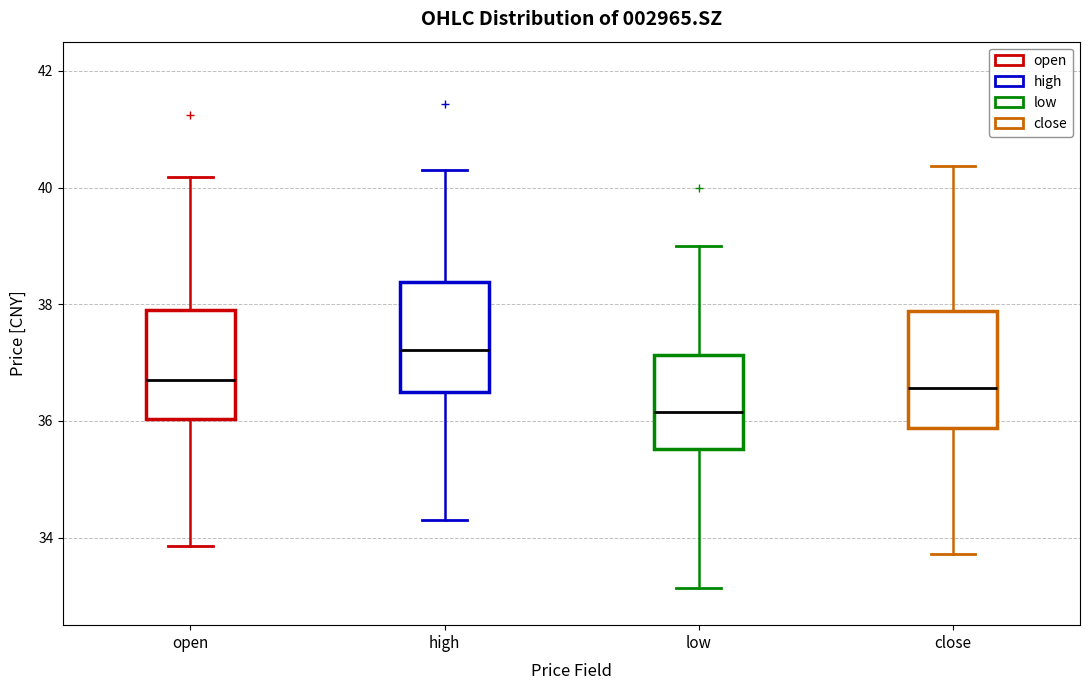

Reading left to right, transcribe this box plot: for each box, give where its median line is, the range the box spans, and where its two whiskers end, as read against the y-axis. The values are not printed on the chart, so give them approximately, as read against the axis.

open: median 36.8, box 36.0 to 38.0, whiskers 33.8 to 40.2
high: median 37.2, box 36.4 to 38.4, whiskers 34.4 to 40.4
low: median 36.2, box 35.6 to 37.2, whiskers 33.2 to 39.0
close: median 36.6, box 35.8 to 37.8, whiskers 33.8 to 40.4